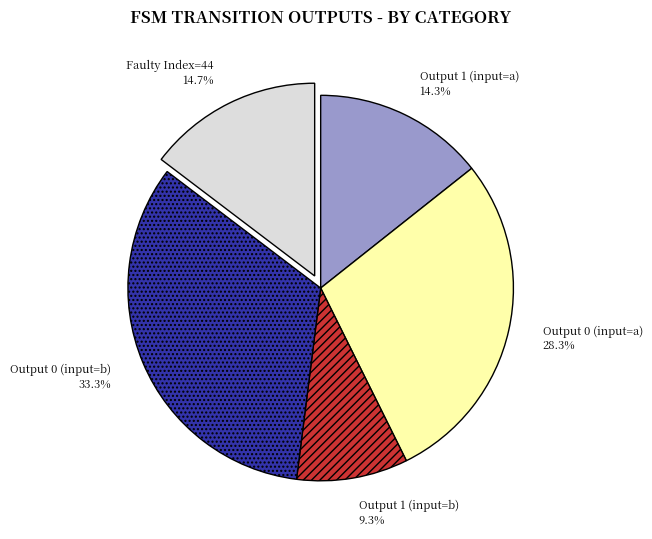

Does any single category account for the majority?

No